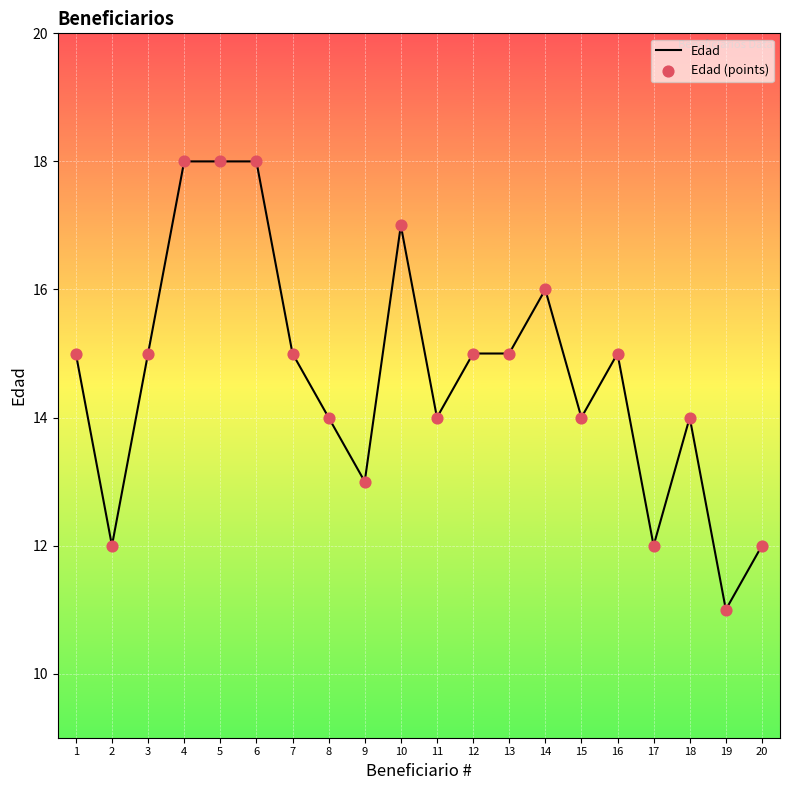

Which has a higher value, 5 or 10?

5